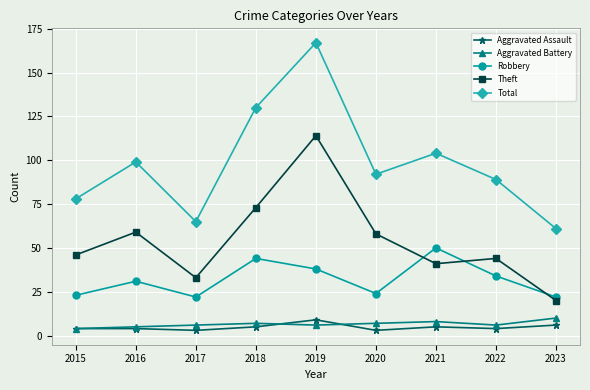

How many lines are shown in the chart?

5